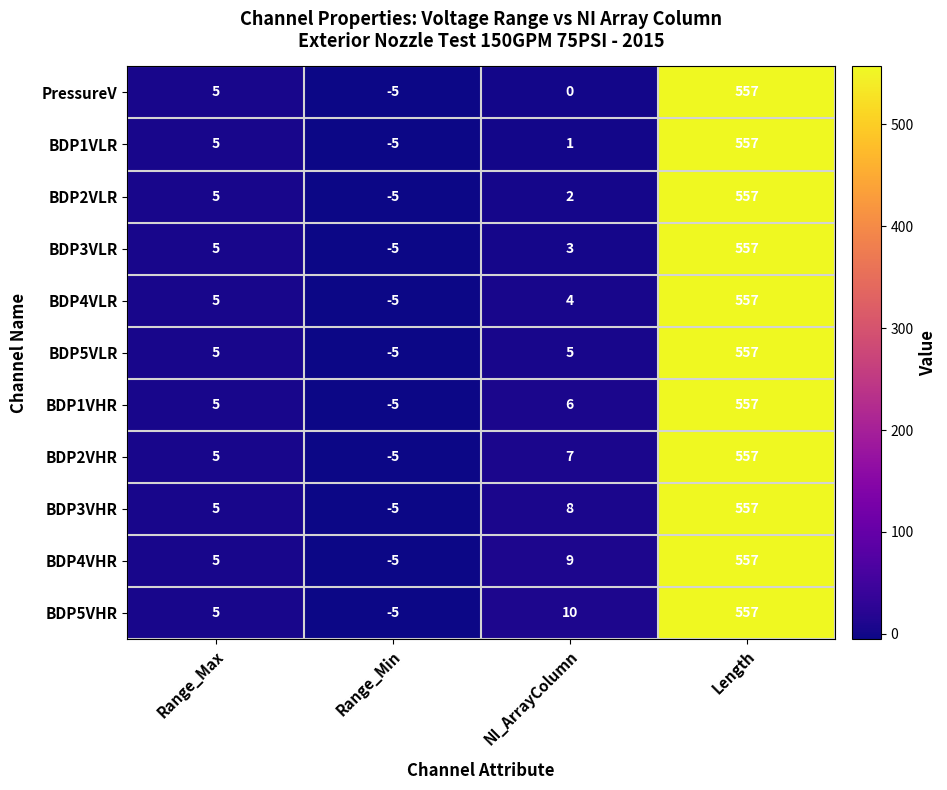

List the labels in order of BDP2VHR value, smallest first.

Range_Min, Range_Max, NI_ArrayColumn, Length